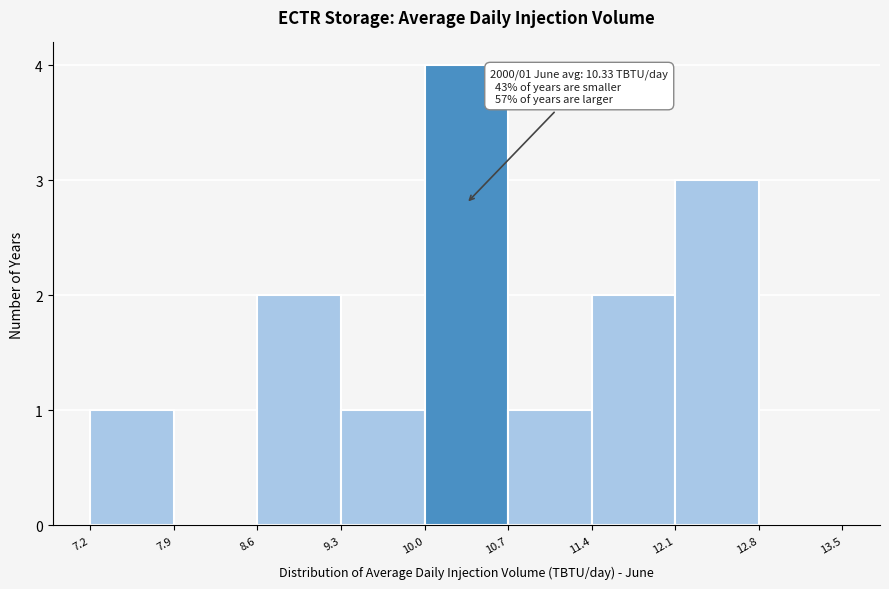

Which range on the x-axis has the tallest bar?

10.0 to 10.7